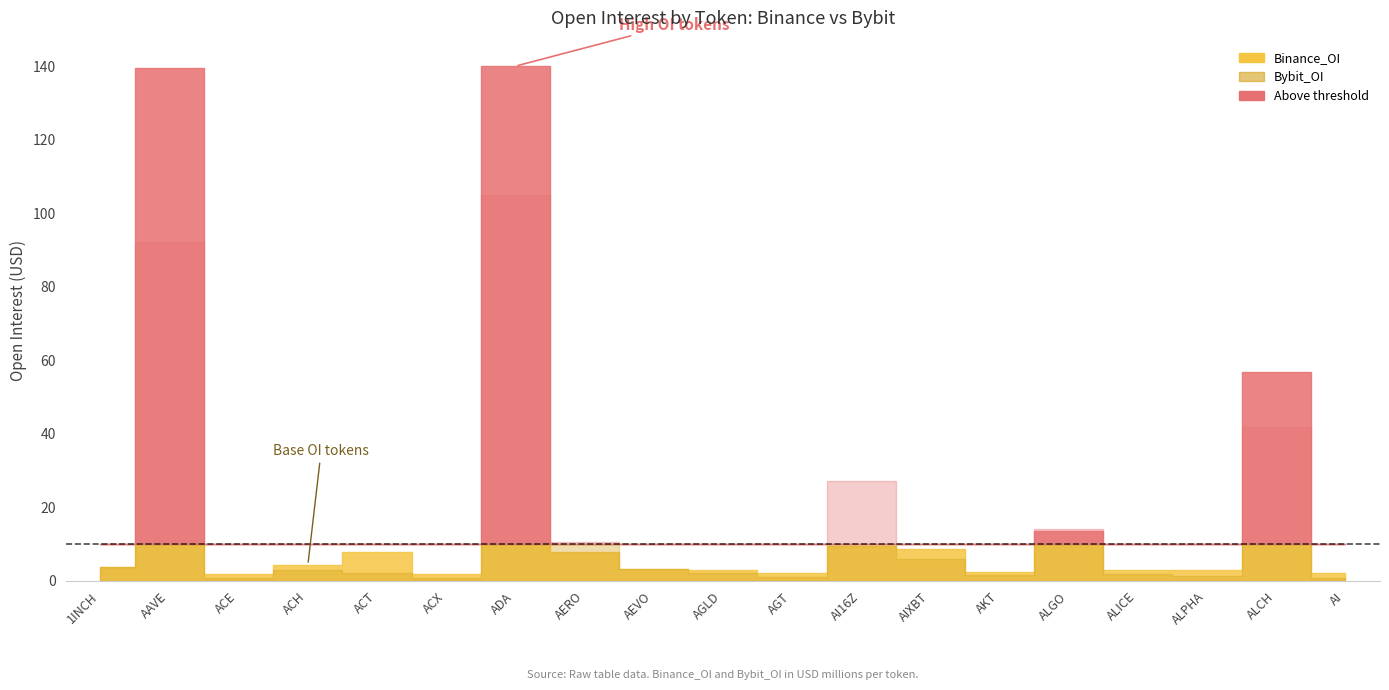

Reading left to right, list all the values displayed in this chart.

Binance_OI: 1INCH=3720345	AAVE=139407108	ACE=1822284	ACH=4290328	ACT=7881209	ACX=1756004	ADA=139921896	AERO=7941021	AEVO=3243543	AGLD=2850568	AGT=2078221	AI16Z=9386751	AIXBT=8558893	AKT=2363121	ALGO=13645847	ALICE=2938442	ALPHA=3018685	ALCH=56880637	AI=2099673
Bybit_OI: 1INCH=3704238	AAVE=92242857	ACE=686088	ACH=3052439	ACT=2116275	ACX=648344	ADA=104943827	AERO=10400738	AEVO=3145090	AGLD=2035680	AGT=1125452	AI16Z=27156953	AIXBT=6008296	AKT=1554571	ALGO=14155703	ALICE=1967755	ALPHA=1396112	ALCH=41777528	AI=872911